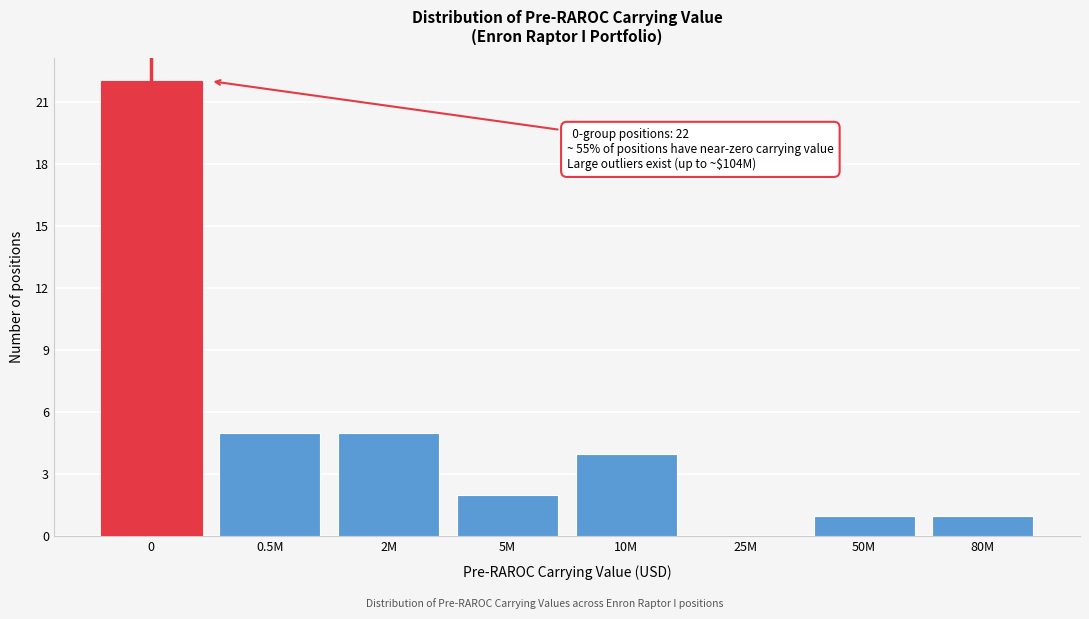

Reading left to right, what are all the values shown in this chart?

0=22	0.5M=5	2M=5	5M=2	10M=4	25M=0	50M=1	80M=1